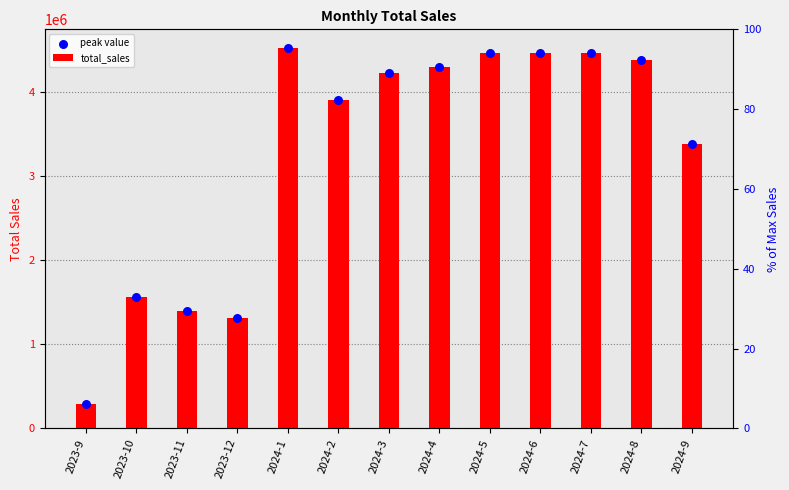

Which series has the largest total across all categories?

total_sales